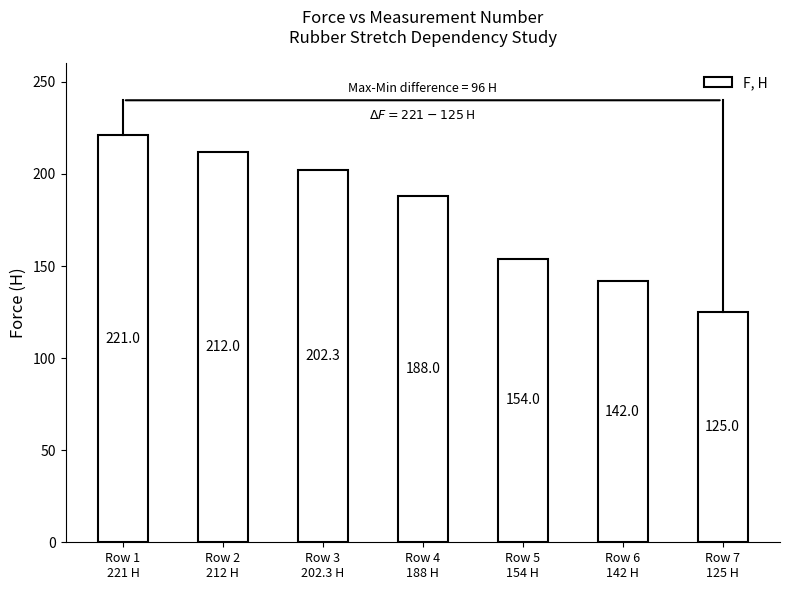

What is the value of the 7th bar from the left?

125.0